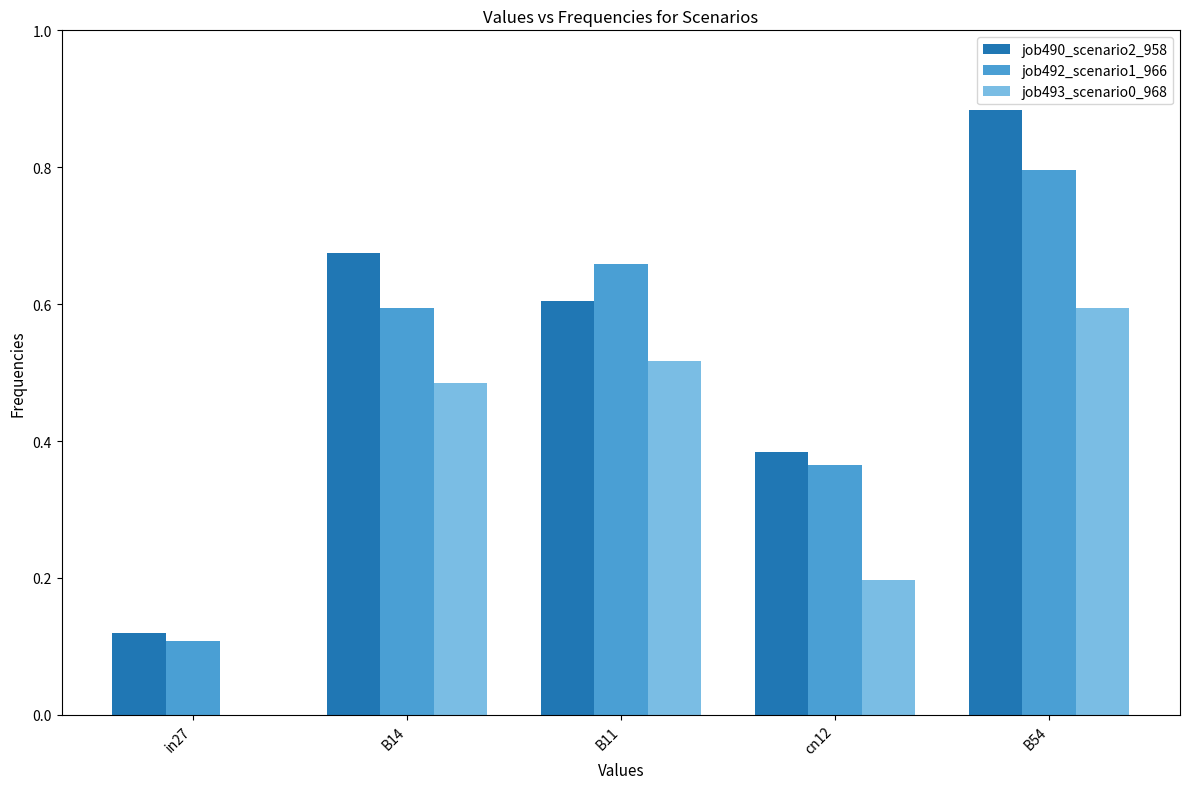

At which label does job492_scenario1_966 reach its peak?

B54